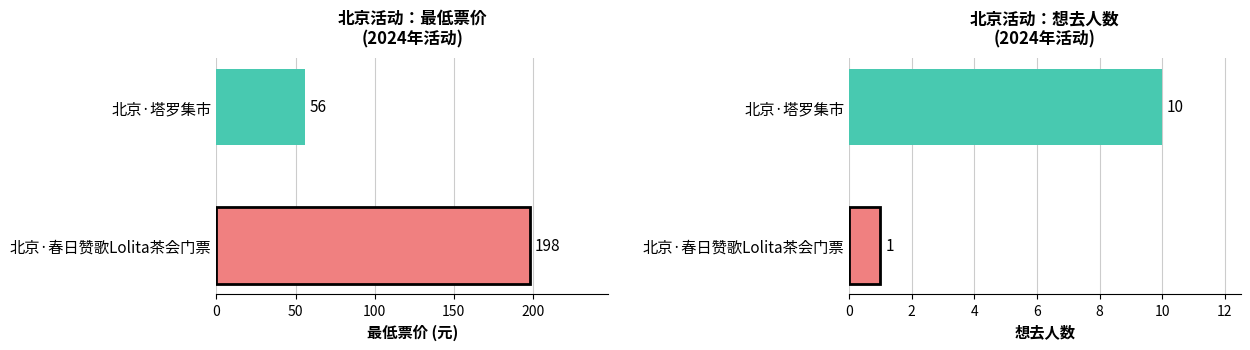

What is the difference between the maximum and minimum values in the 想去人数 series?

9